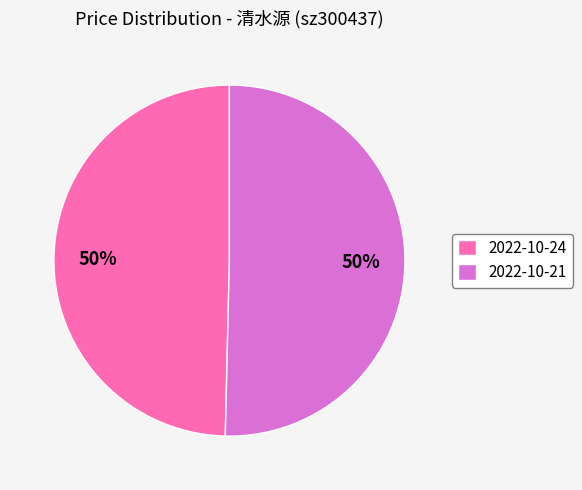

To the nearest percent, what is the combined percentage of 2022-10-24 and 2022-10-21?

100%